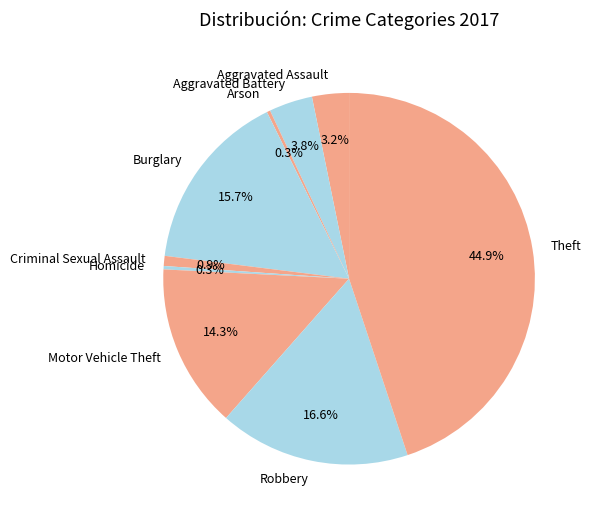

The Theft slice represents 39% of the pie. True or false?

False